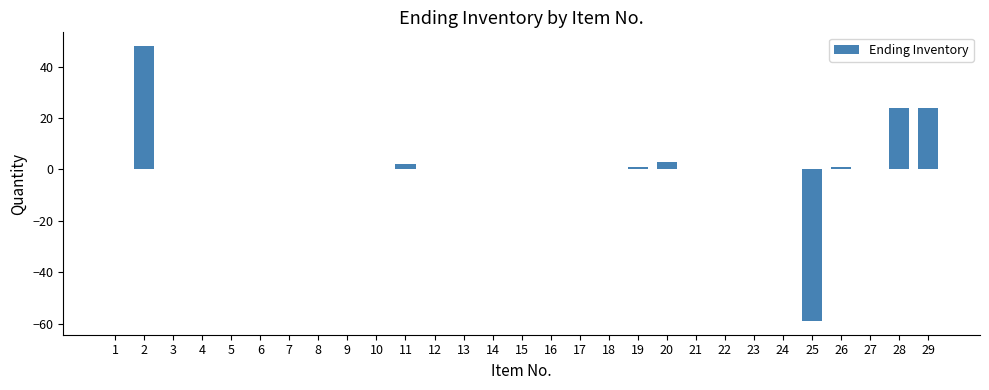

What is the greatest value displayed?

48